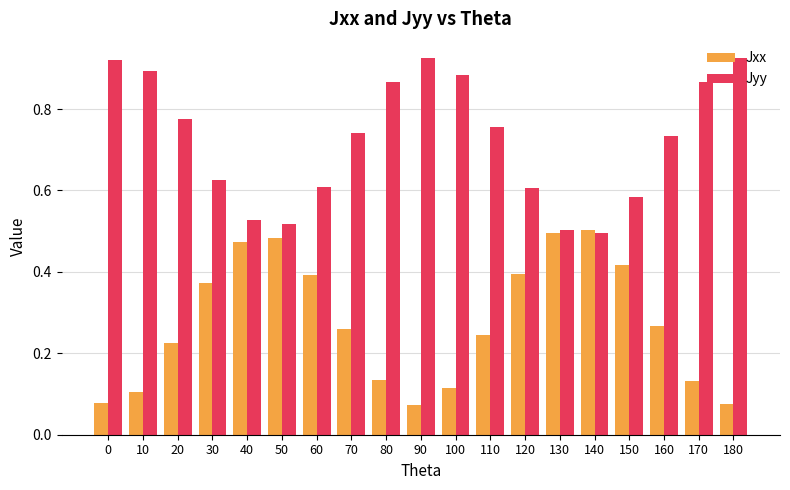

What is the sum of all Jxx values?

5.2